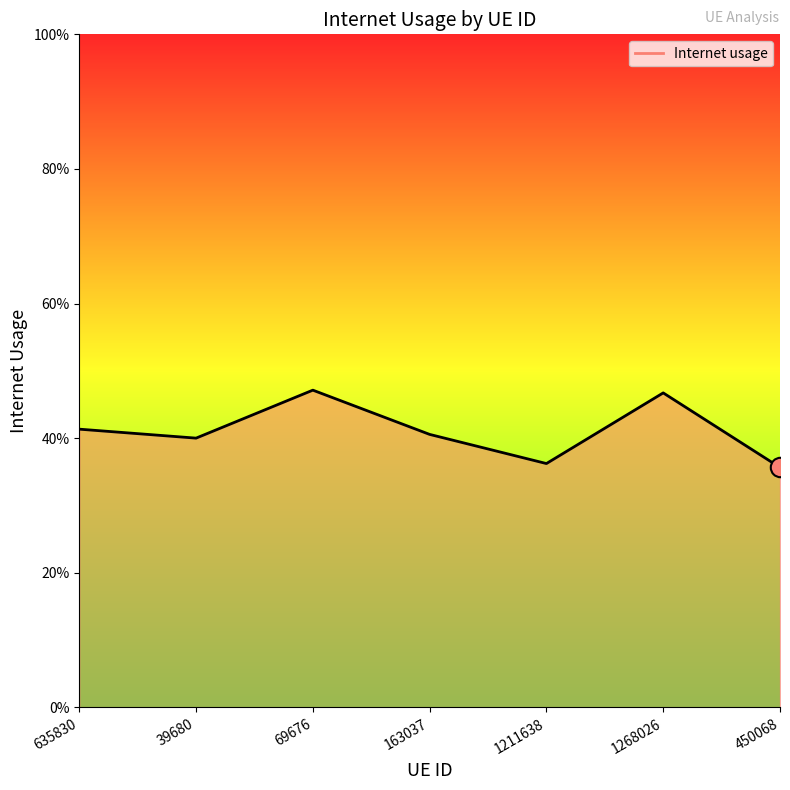

Does the chart display data point markers on the line(s)?

No